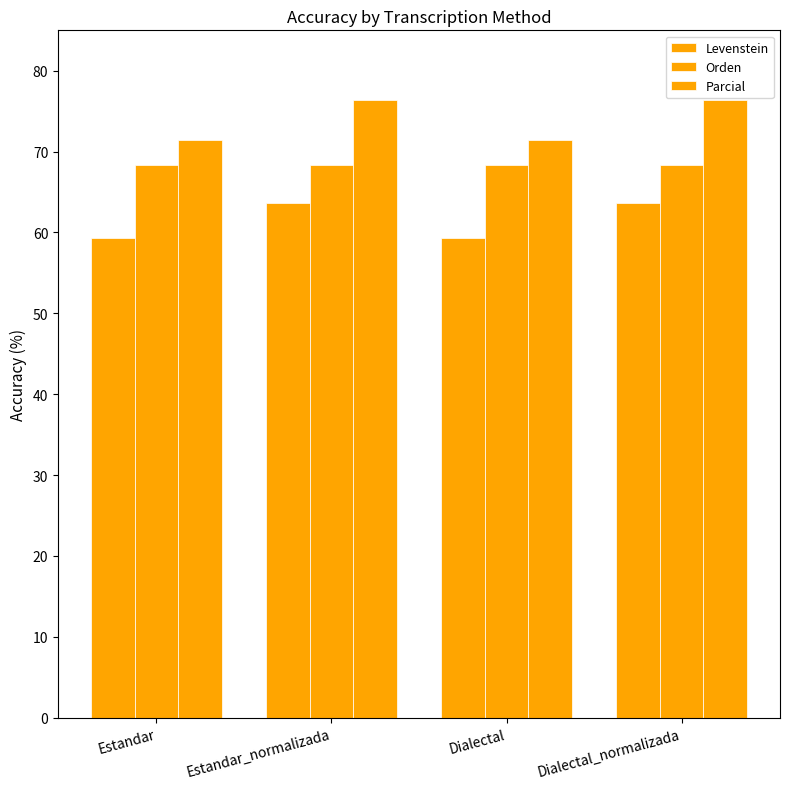

How many distinct data groups are displayed?

3